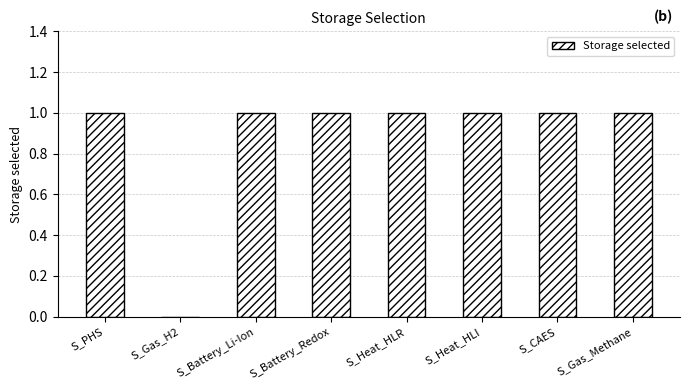

True or false: the data shows 0 at S_Gas_H2.

True